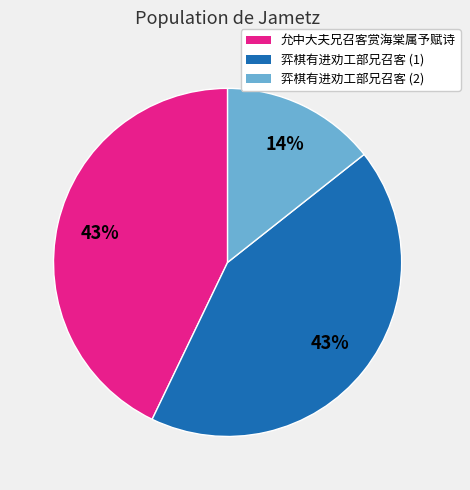

To the nearest percent, what is the difference between the largest and smallest slice percentages?

29%